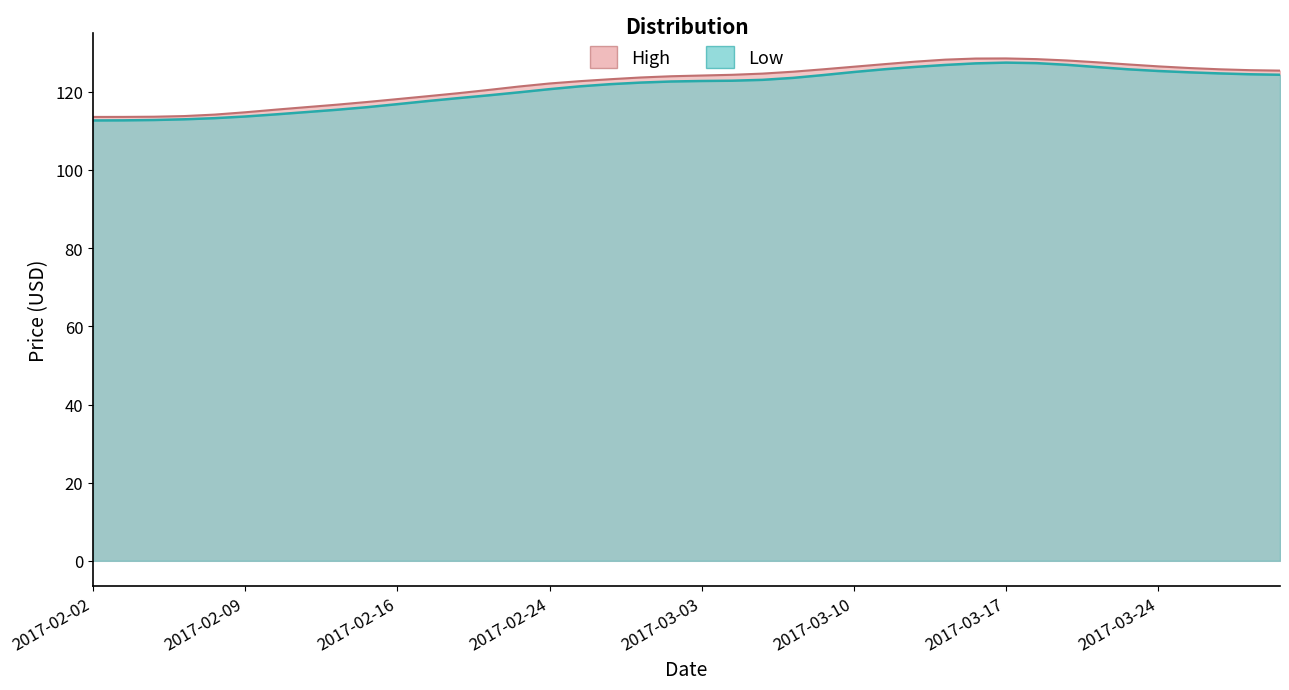

Where is High nearest to the value 121?

2017-02-23